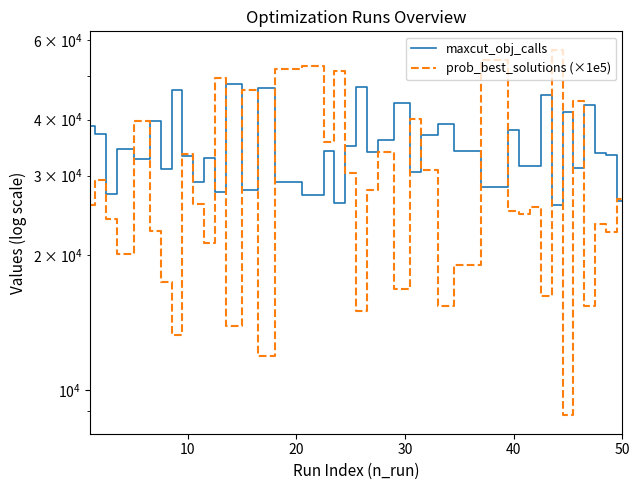

True or false: maxcut_obj_calls has more than 0 points higher than both neighbors.

True